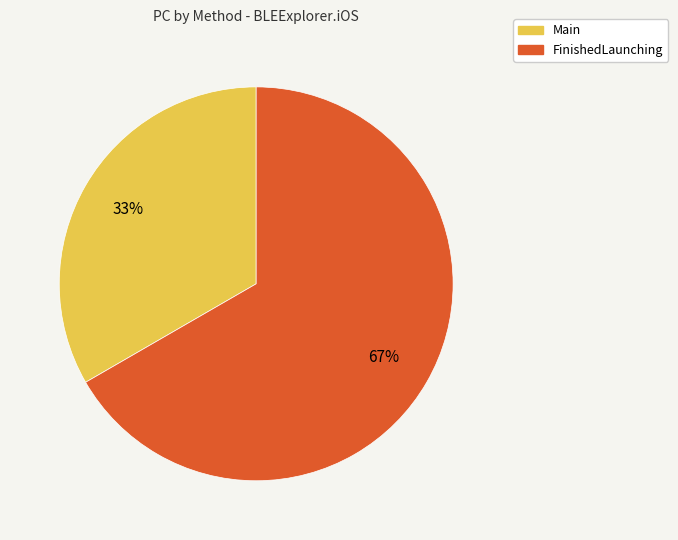

Count the number of slices in the pie.

2